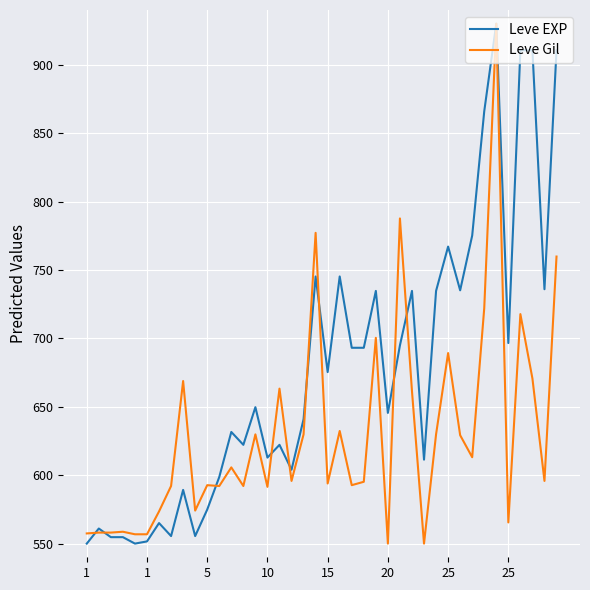

Which series ends up on top after the final intersection of Leve Gil and Leve EXP?

Leve EXP